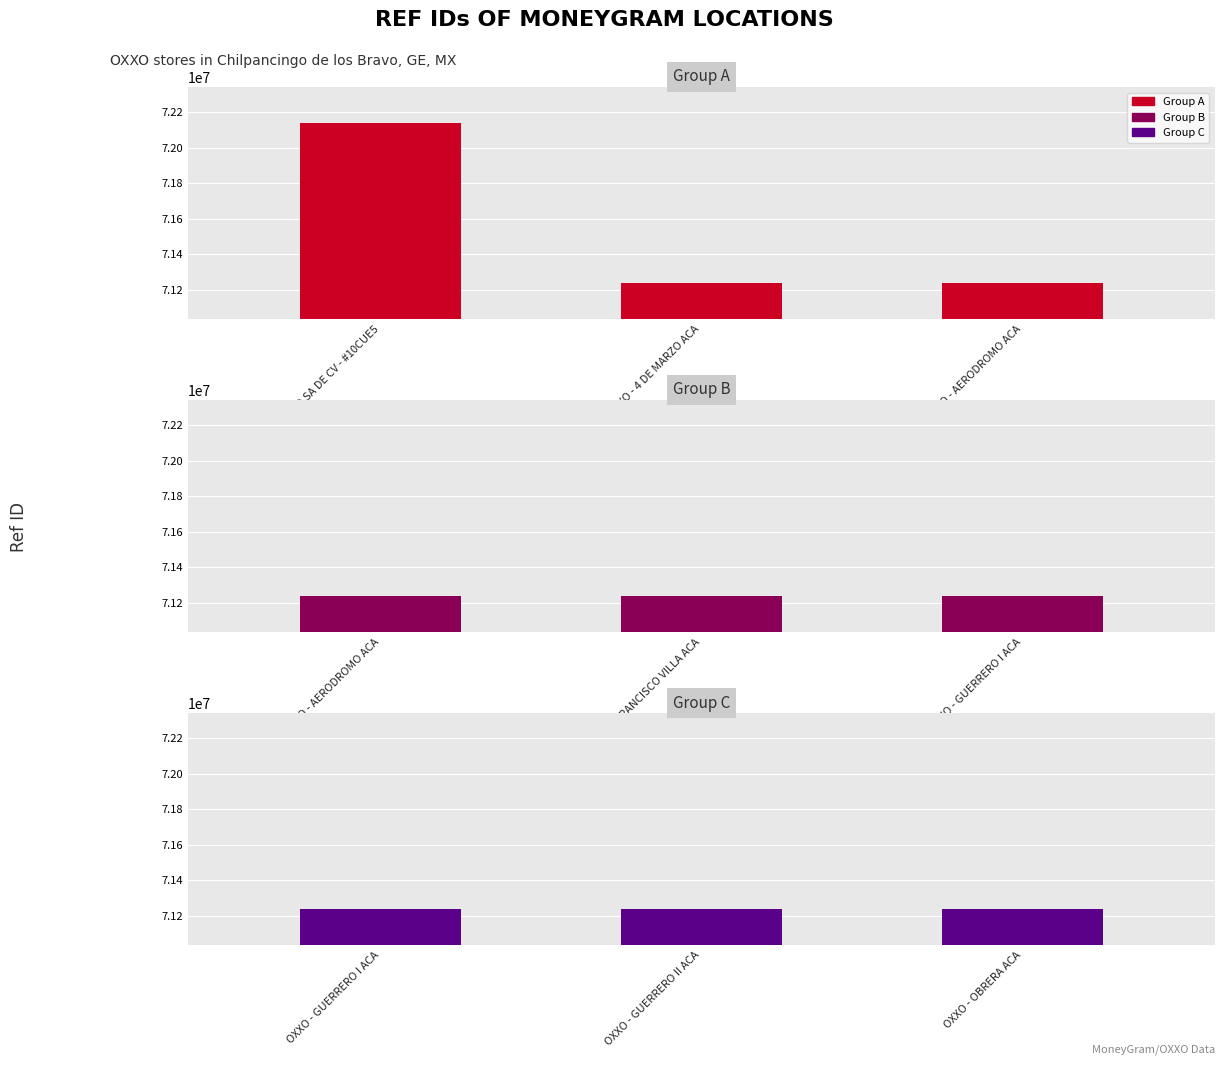

Count the number of categories in the chart.

7